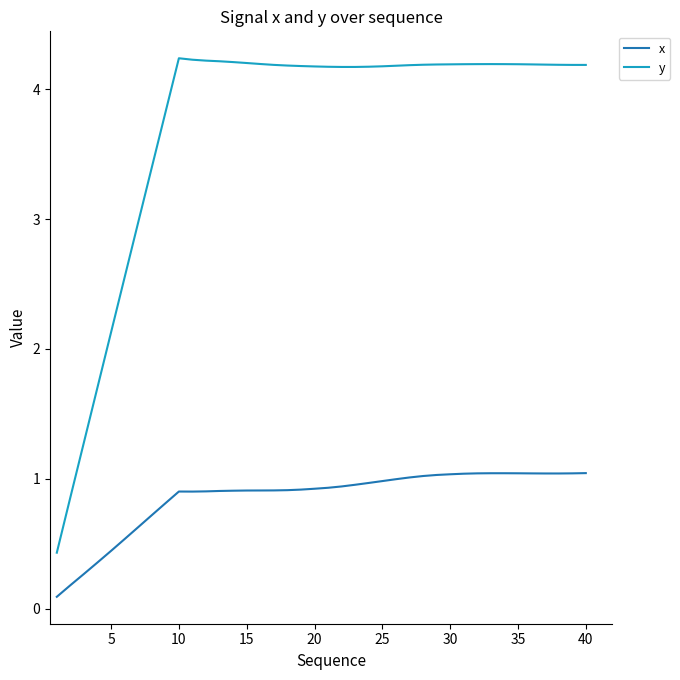

At how many categories does at least one series exceed 2?

36